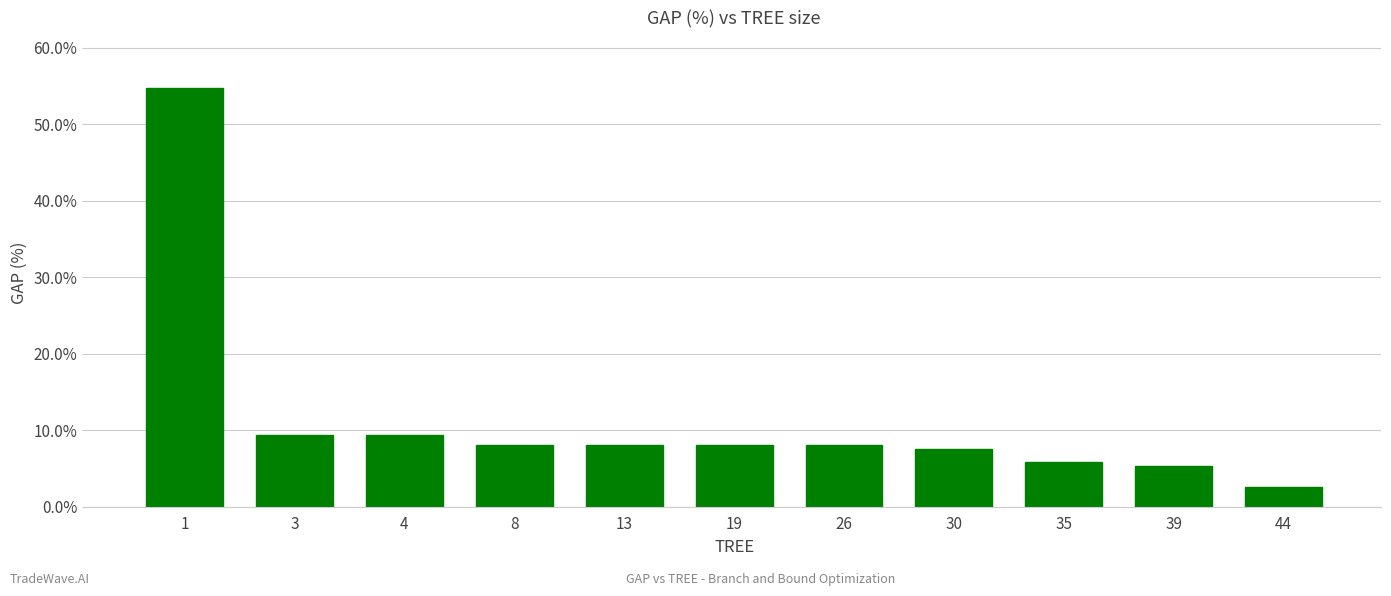

What is the difference between the second highest and minimum values?

6.8